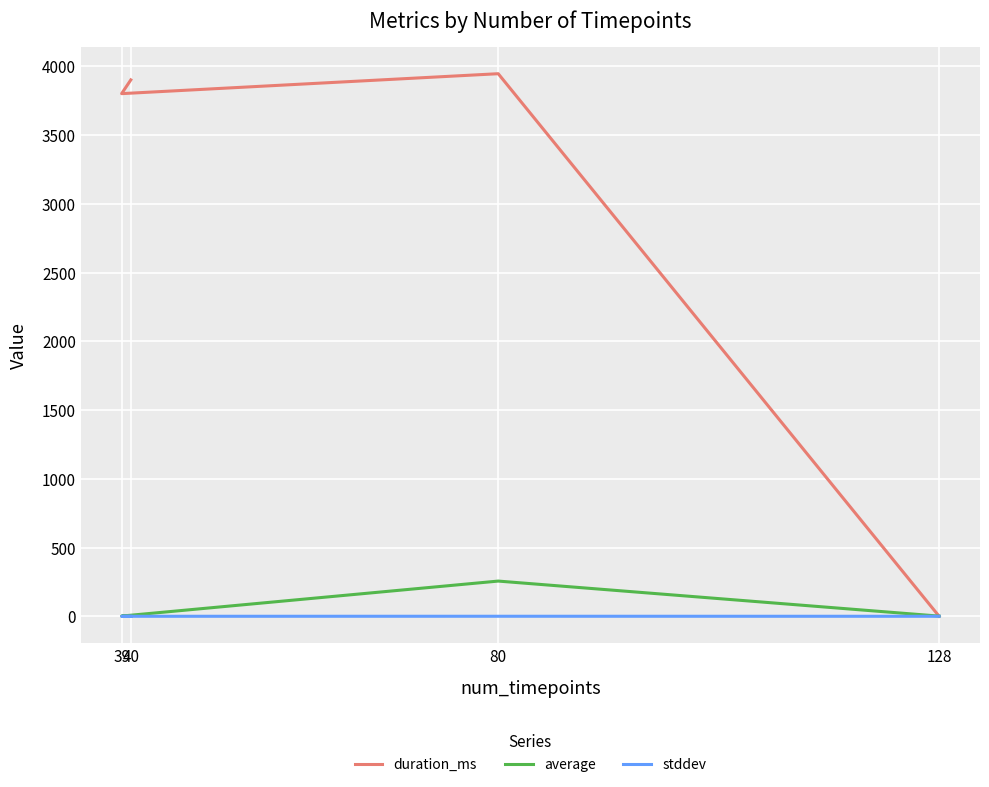

What is the difference between the duration_ms values at 80 and 128?

3947.0